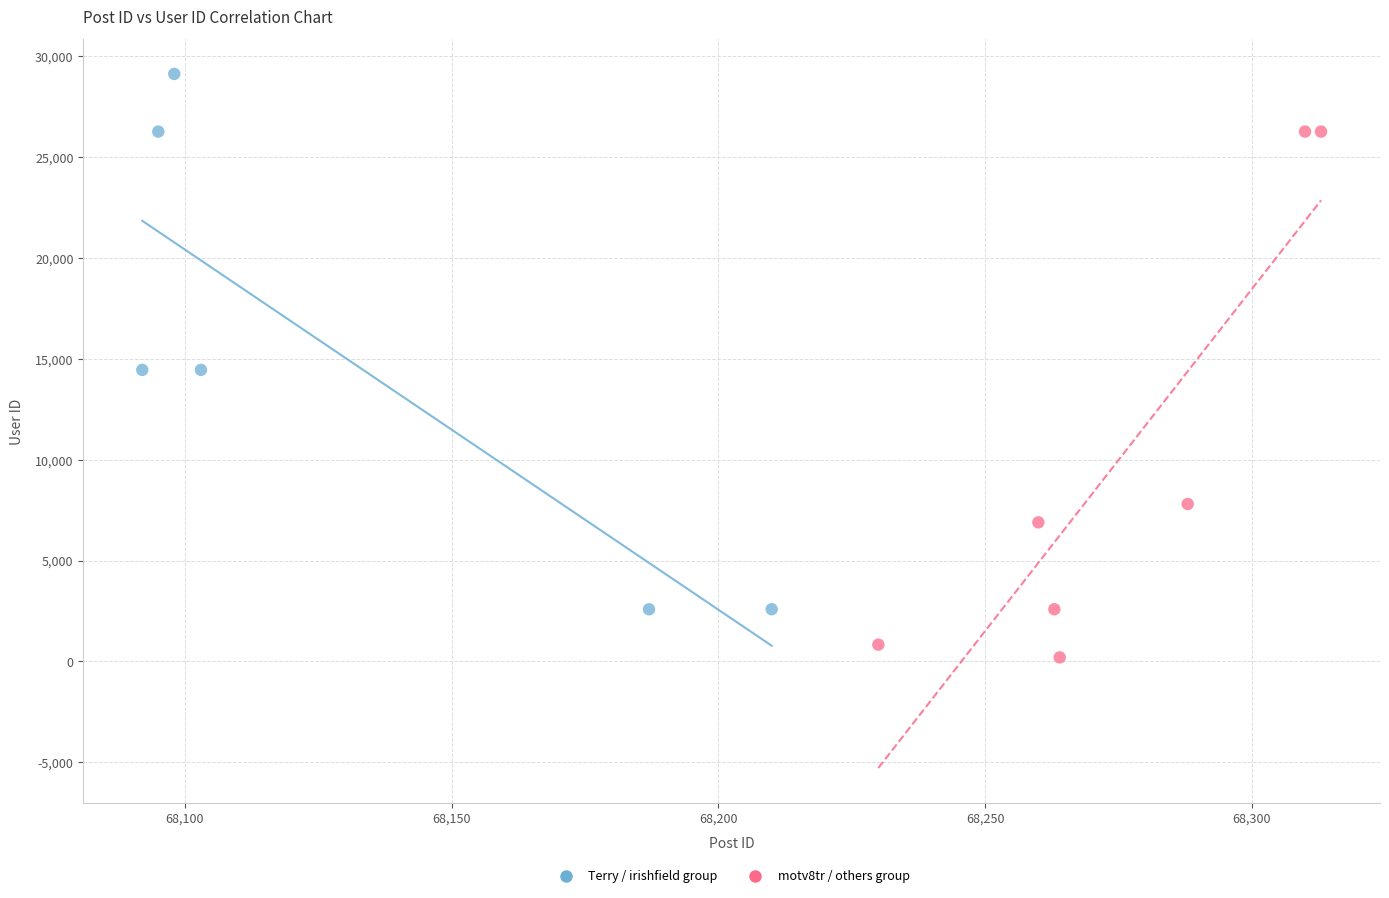

Which series contains the highest Y value?

Terry / irishfield group